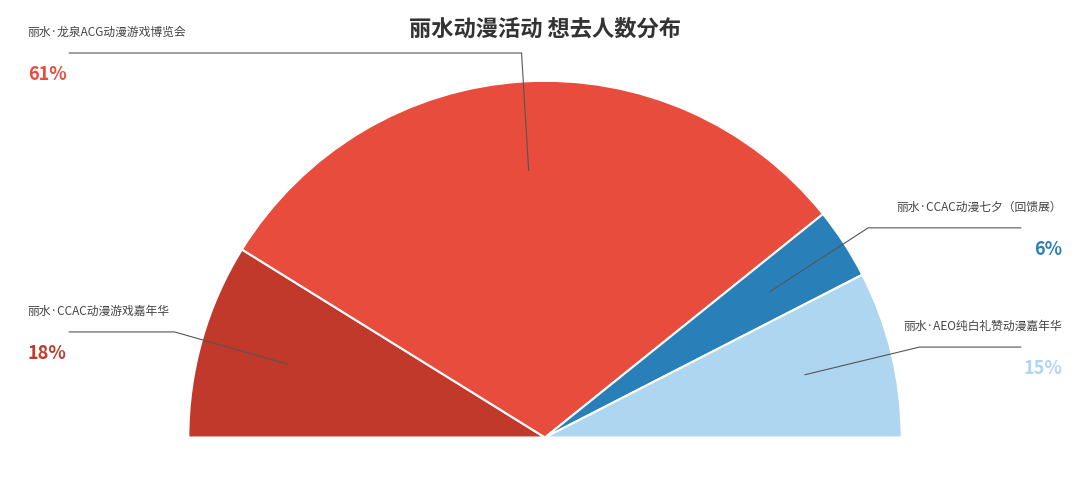

Which has a higher value, 丽水·CCAC动漫游戏嘉年华 or 丽水·龙泉ACG动漫游戏博览会?

丽水·龙泉ACG动漫游戏博览会